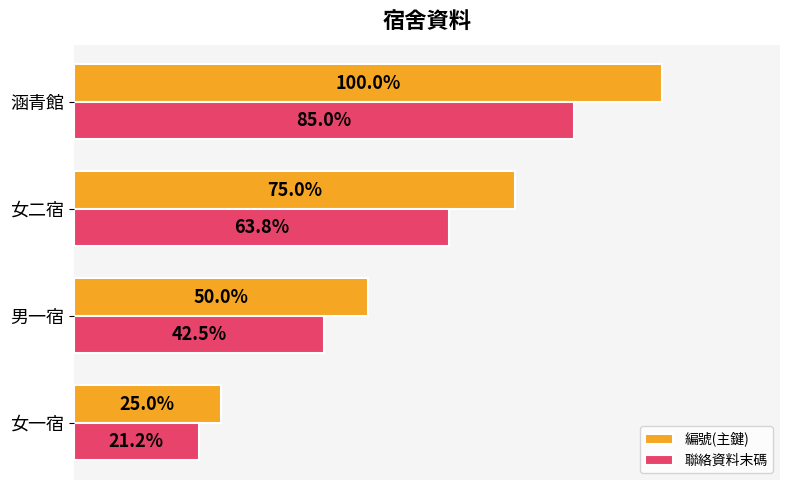

At which label does 編號(主鍵) reach its minimum?

女一宿